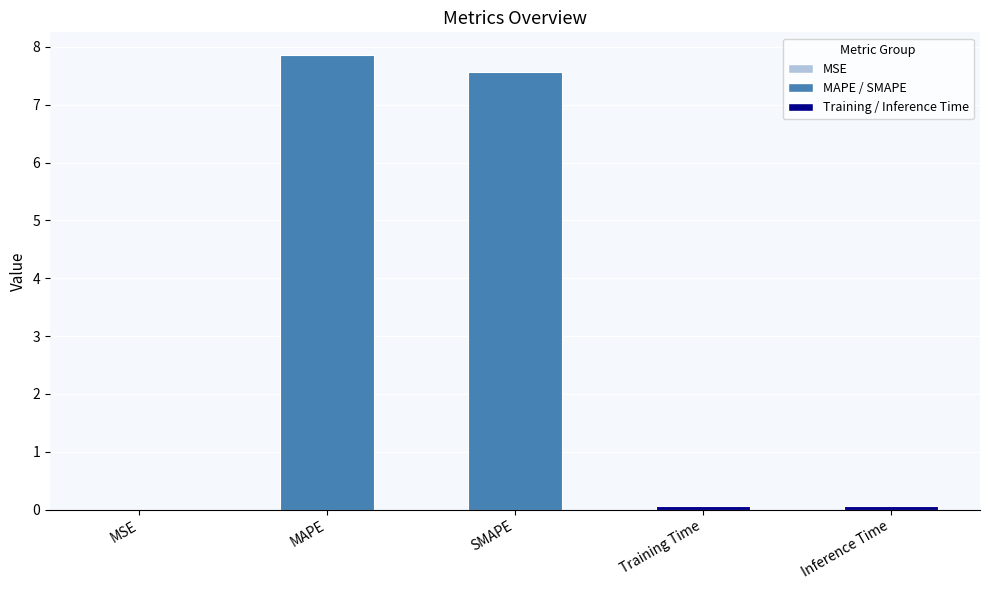

What is the sum of all values?

15.5